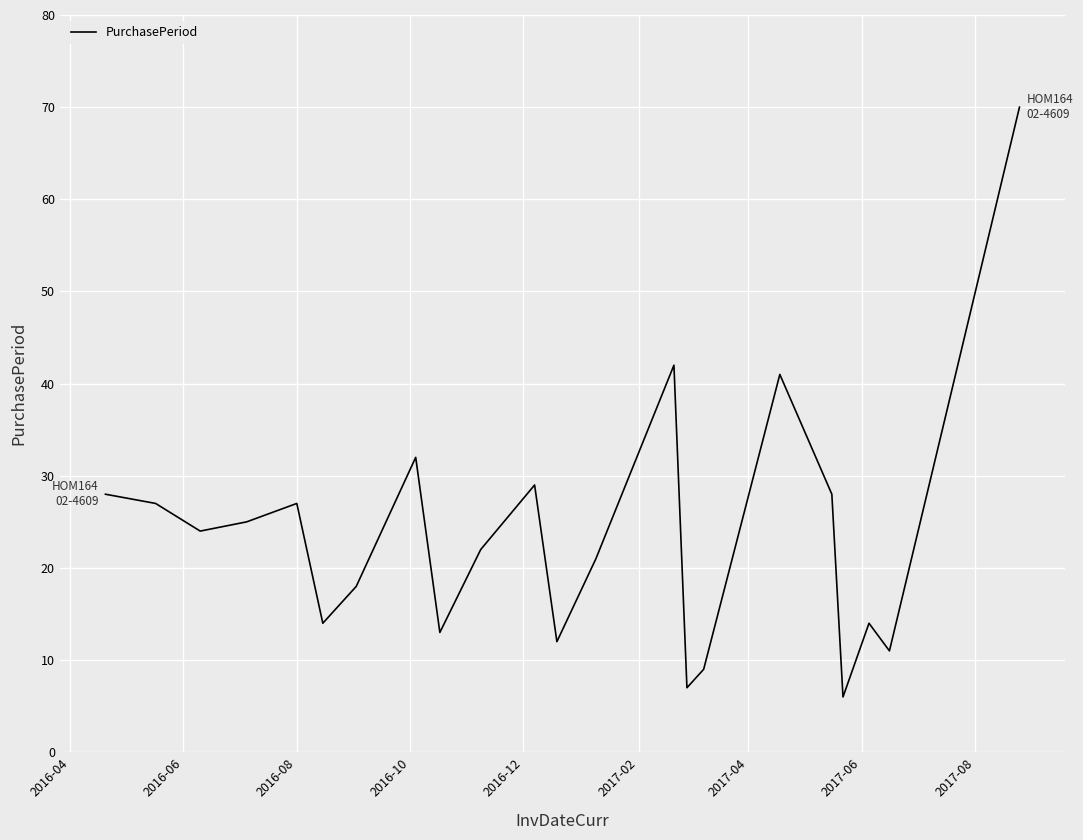

What is the minimum value shown in the chart?

6